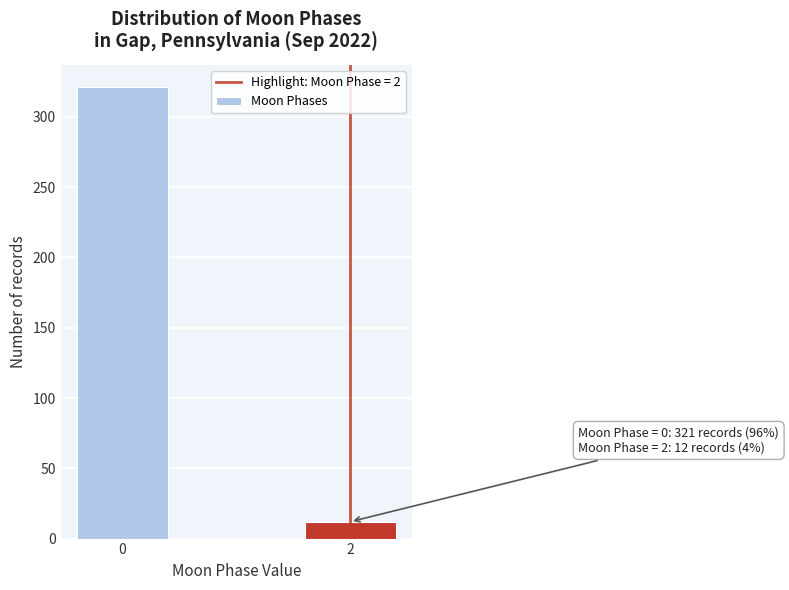

Reading left to right, extract all data points from this chart.

321	12